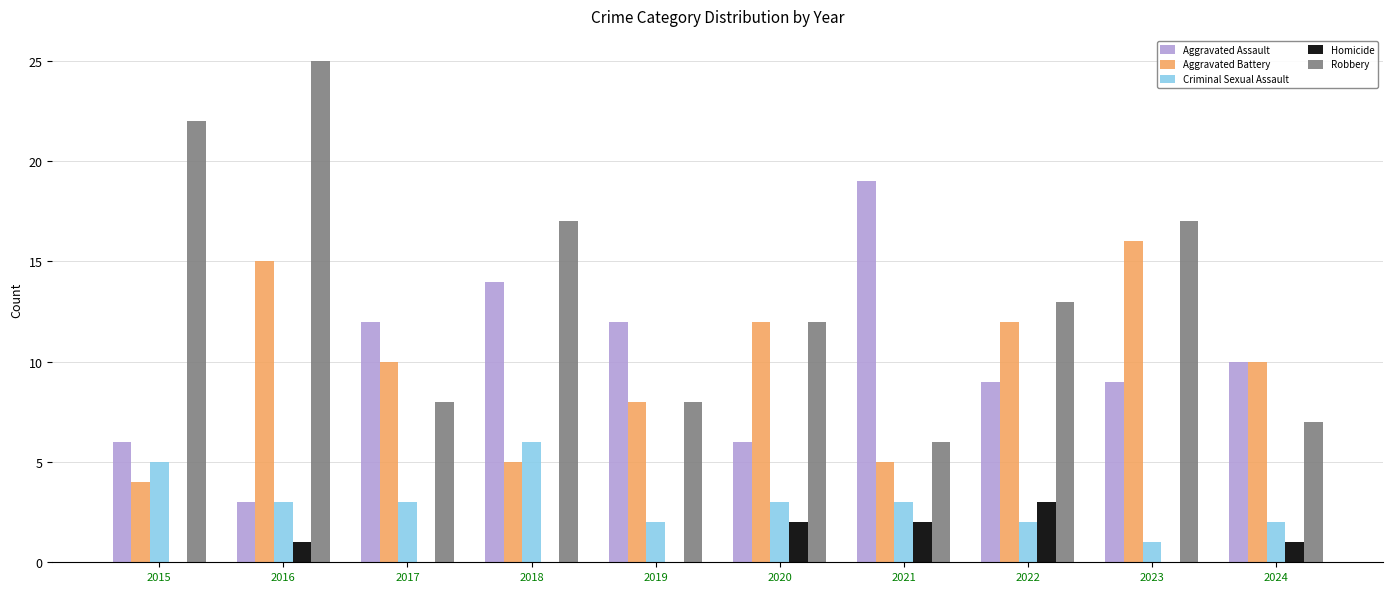

At which label does Aggravated Assault reach its peak?

2021